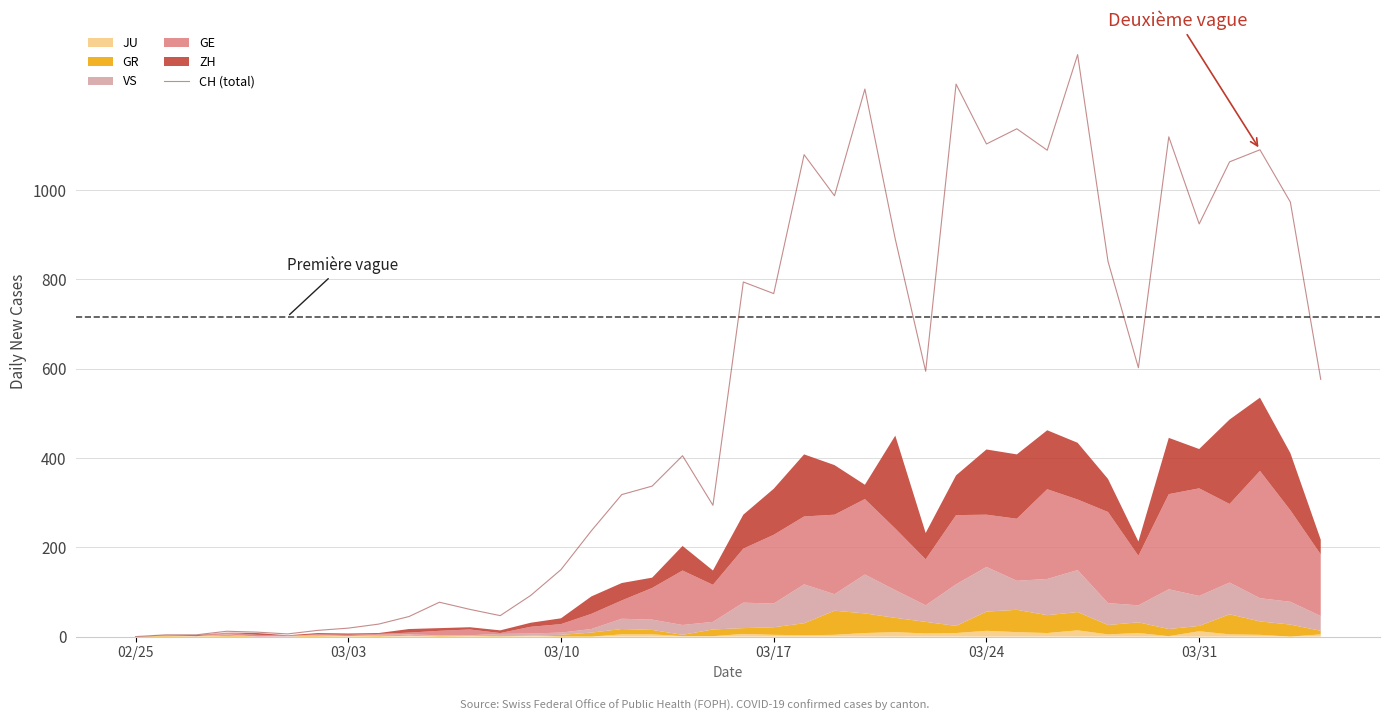

How many data points does each series have?

40